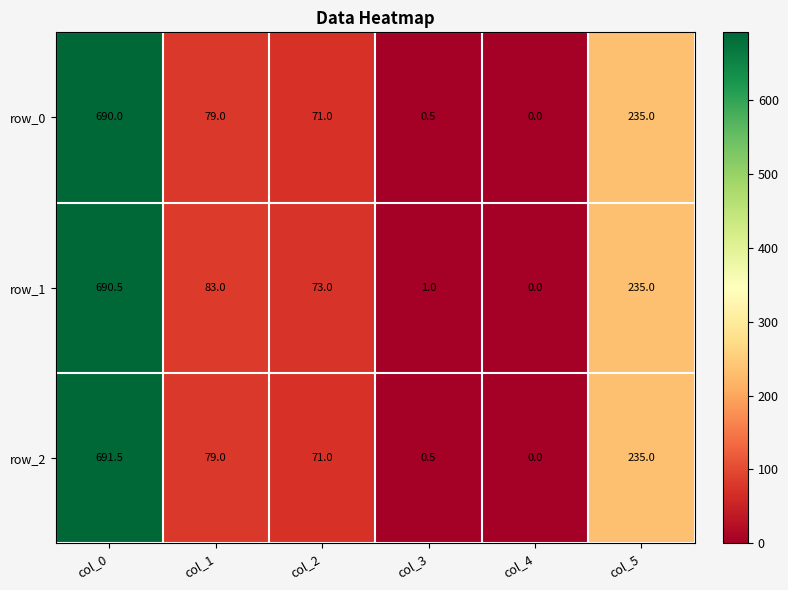

Which series has the widest spread of values?

row_2